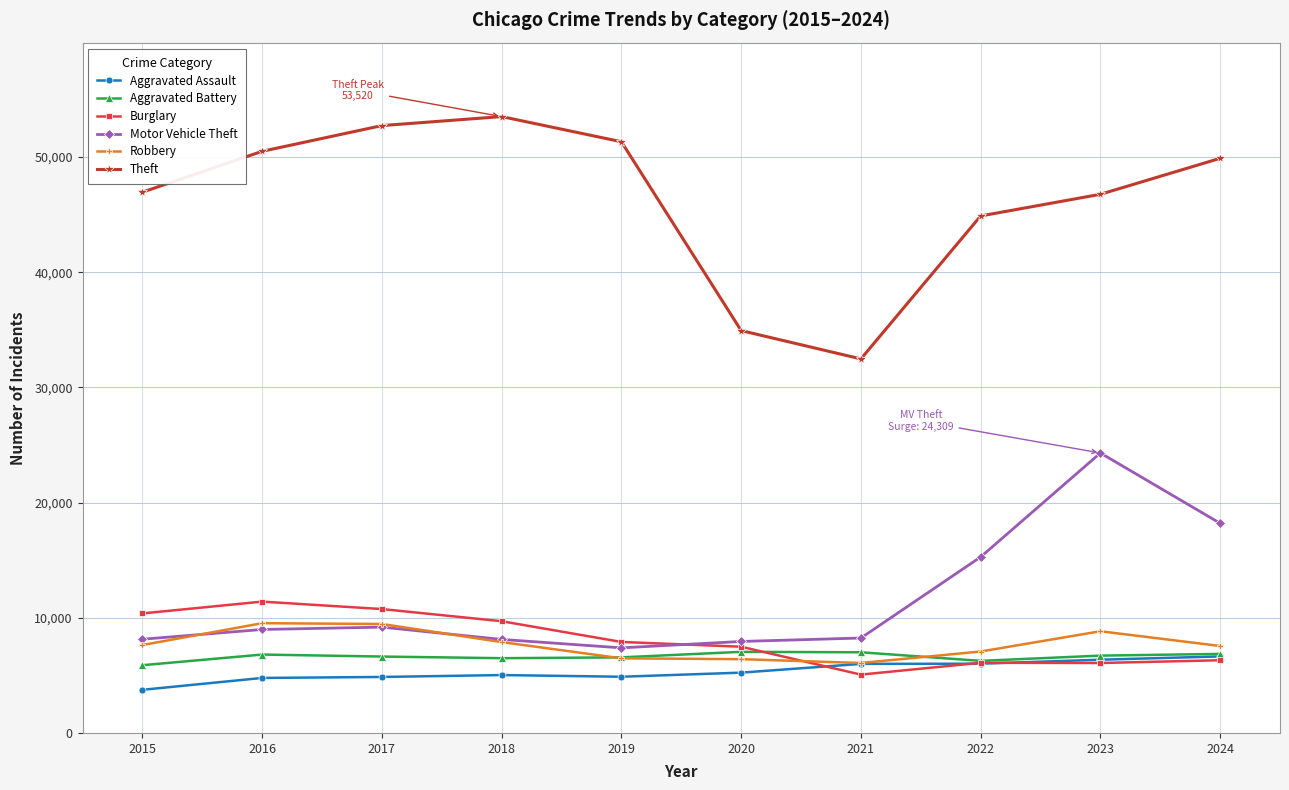

At how many categories does at least one series exceed 22632?

10